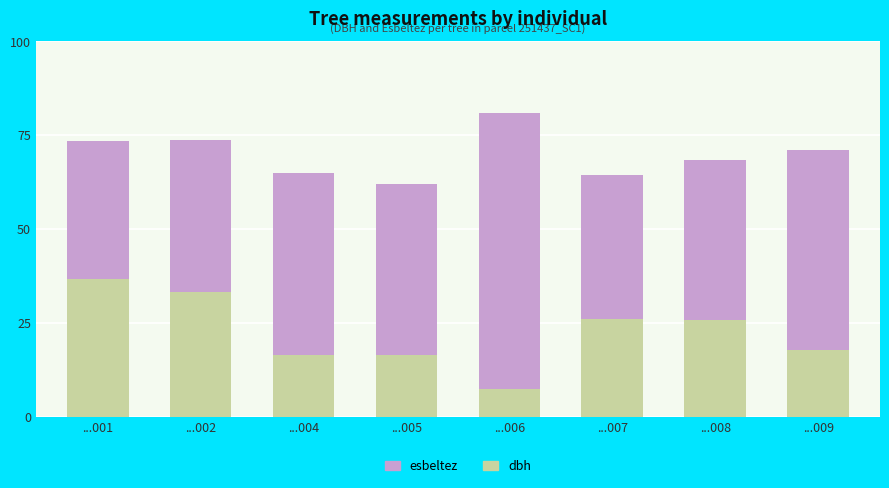

What is the sum of all dbh values?

180.0